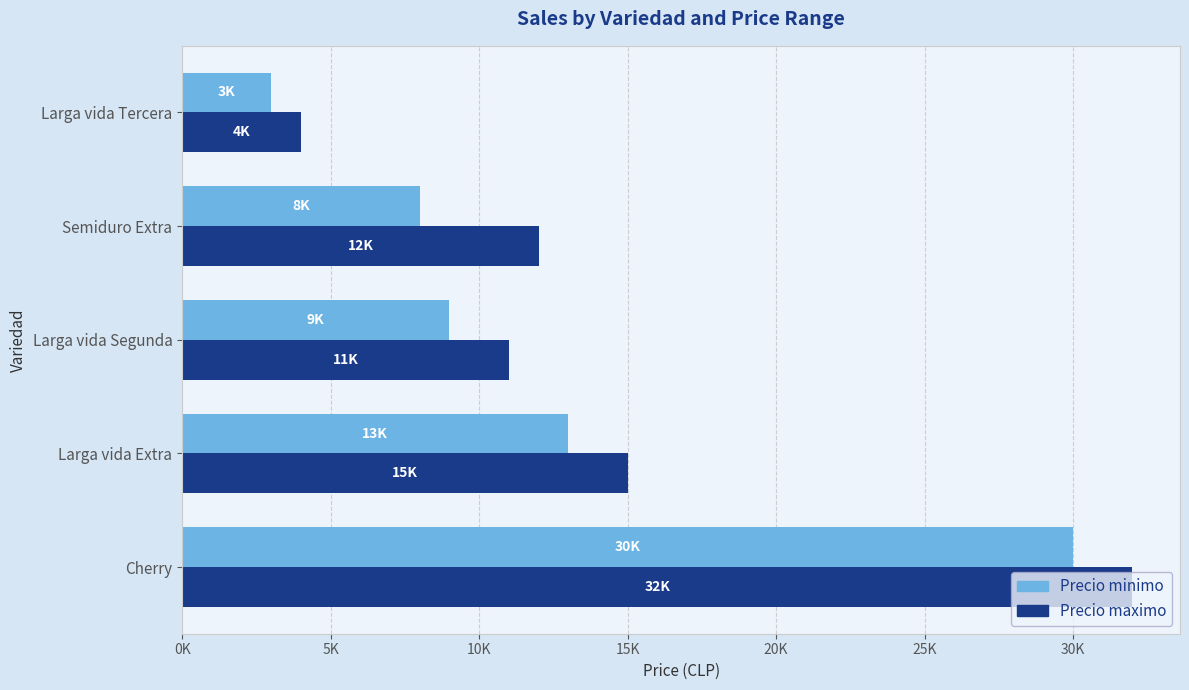

At which category is the sum across all series the highest?

Cherry